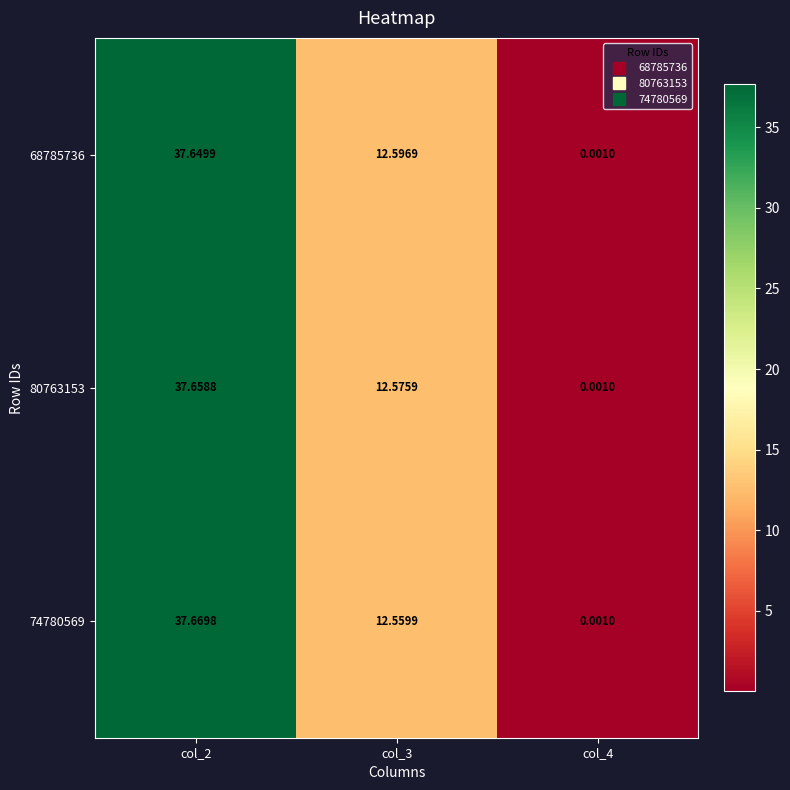

How many categories are shown in the chart?

3